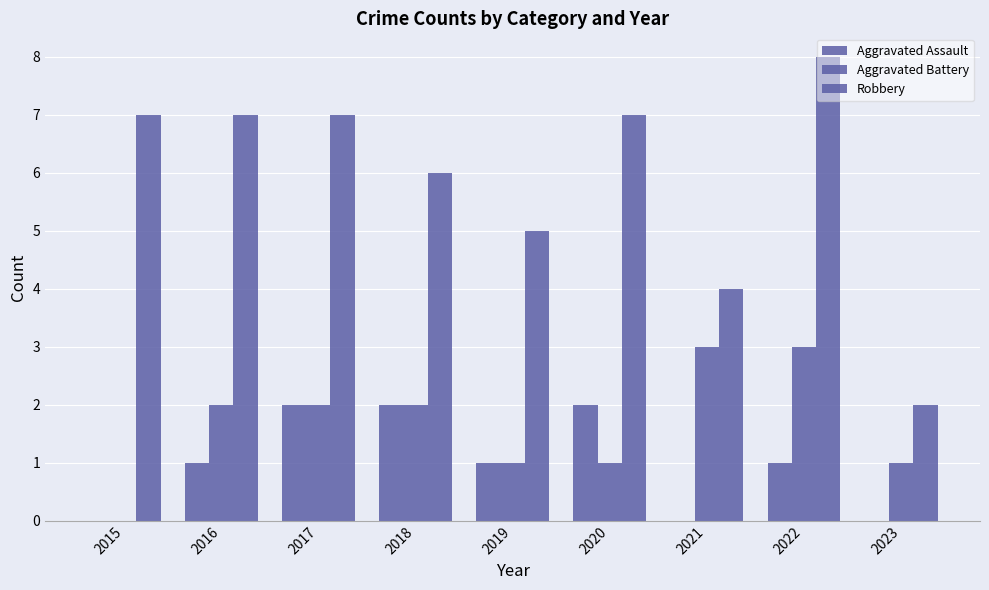

How many distinct data groups are displayed?

3